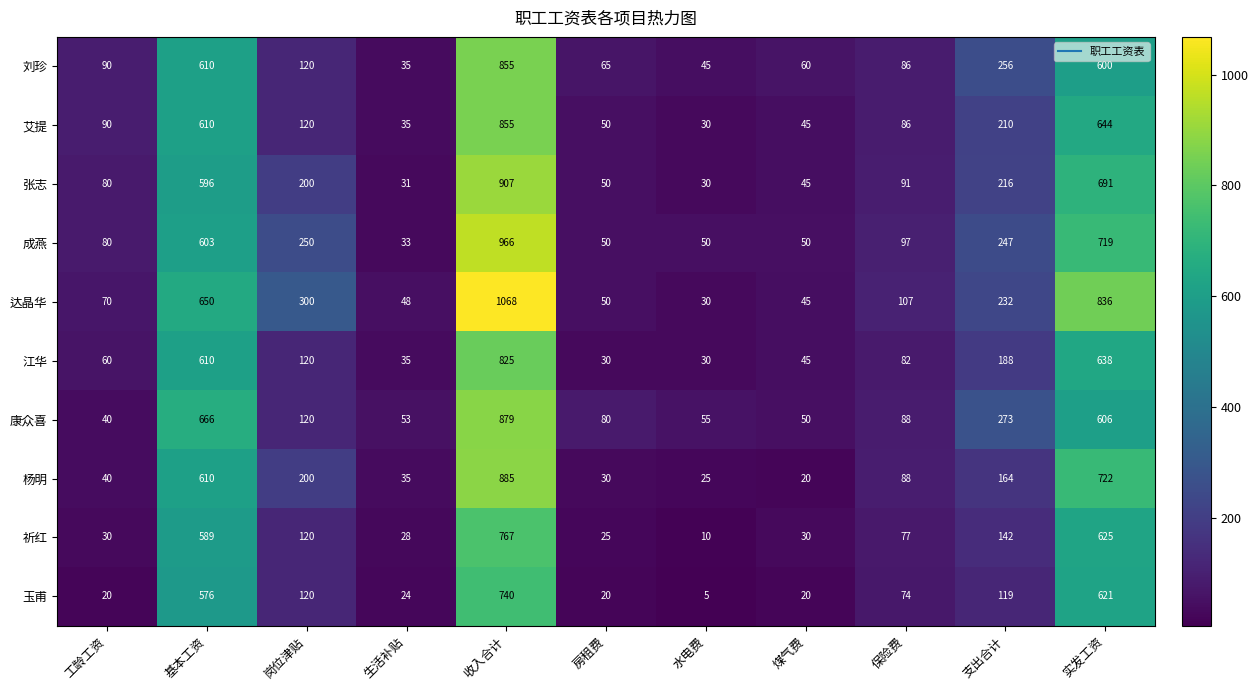

Read the 张志 value at 工龄工资, to the nearest 10.

80